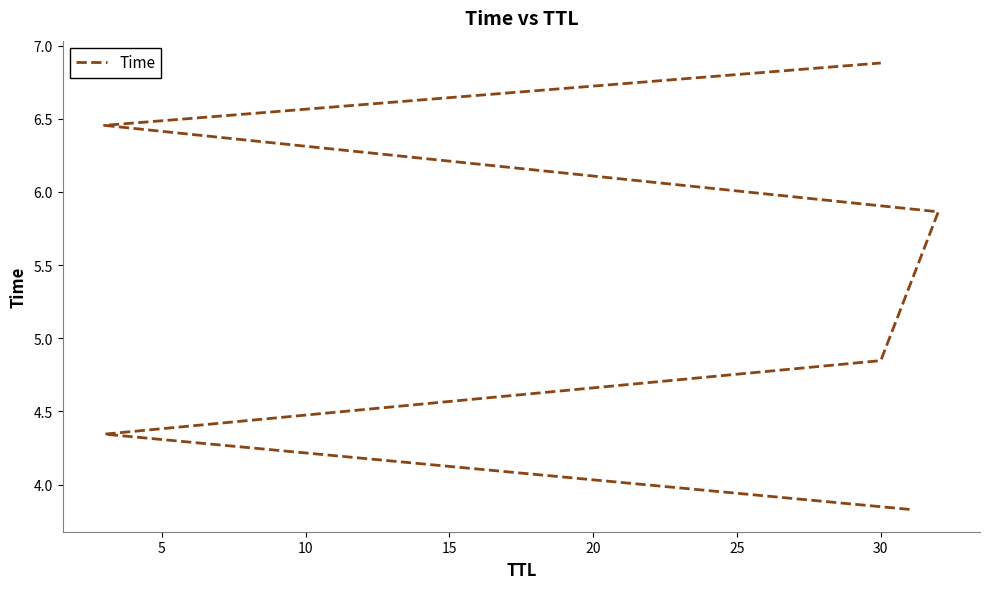

Is this an area chart (filled region under the line)?

No